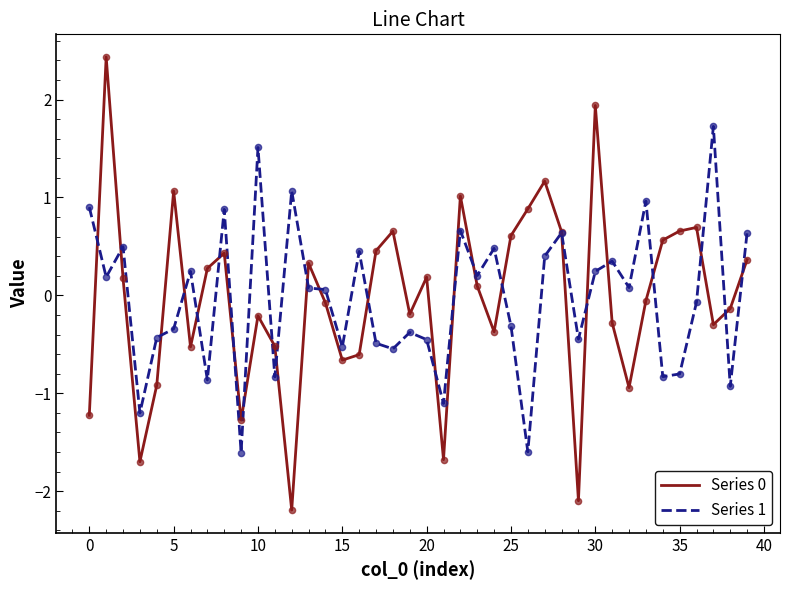

What is the minimum value shown in the chart?

-2.2